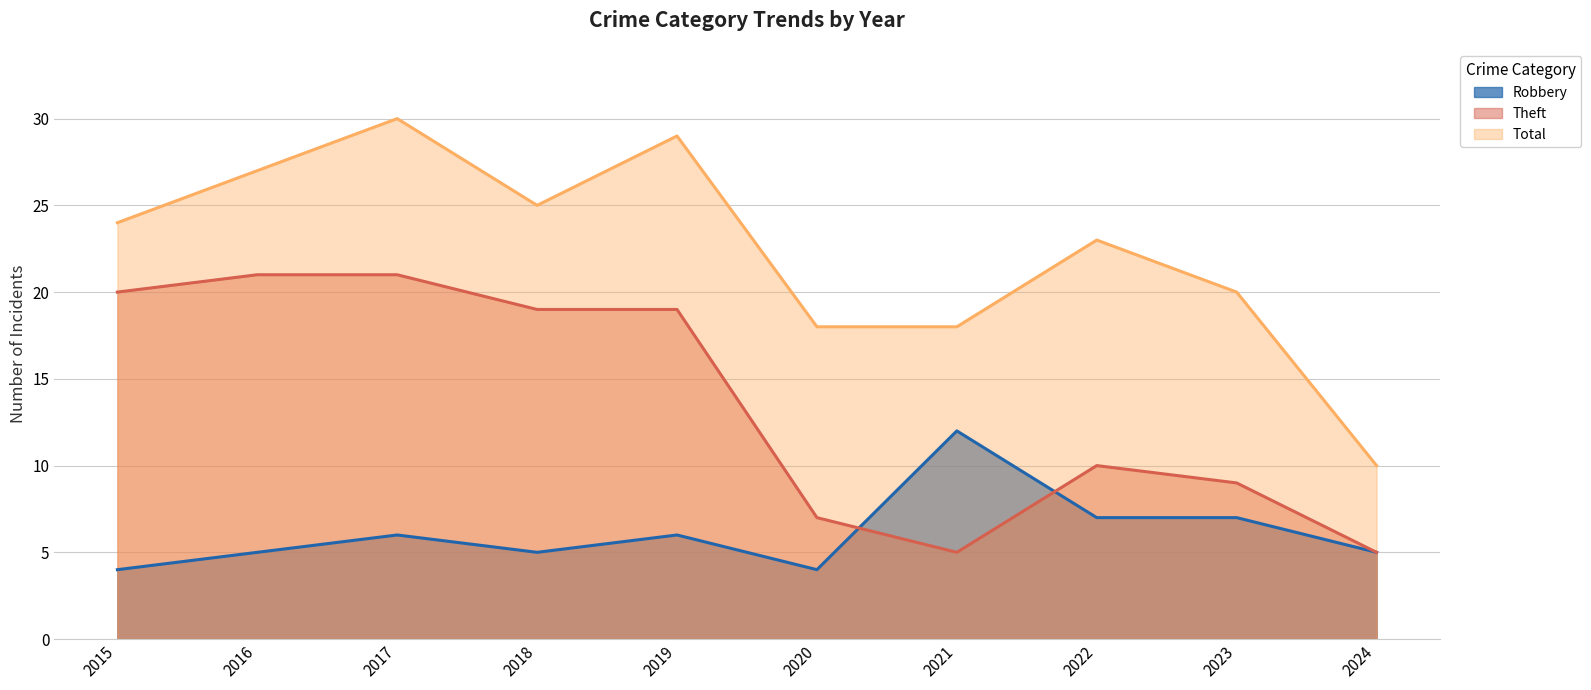

How many distinct data groups are displayed?

3